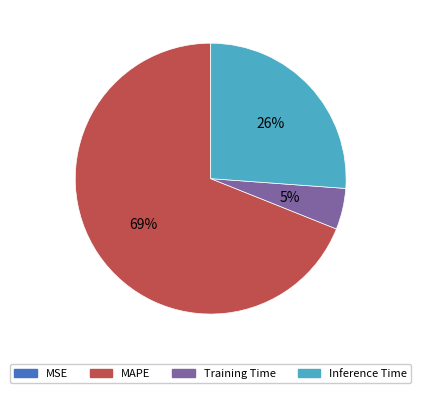

To the nearest percent, what is the average slice percentage?

25%